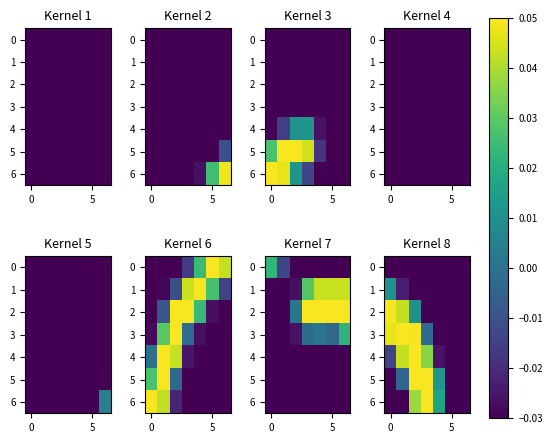

How many categories are shown in the chart?

7